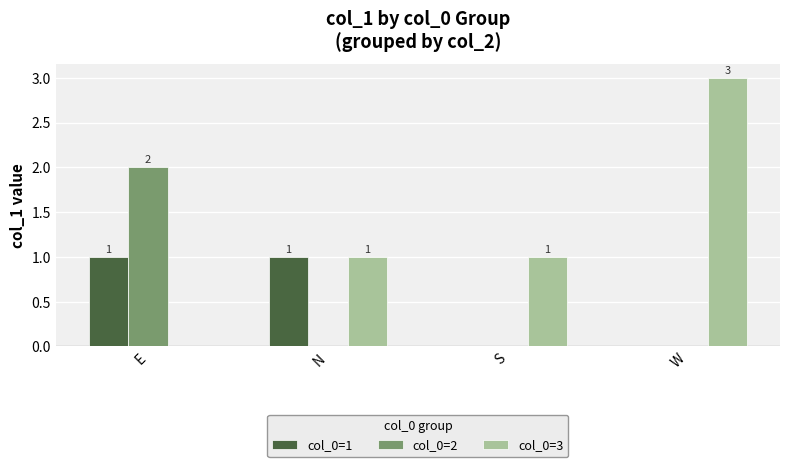

True or false: col_0=2 has a value of -1 at S.

False